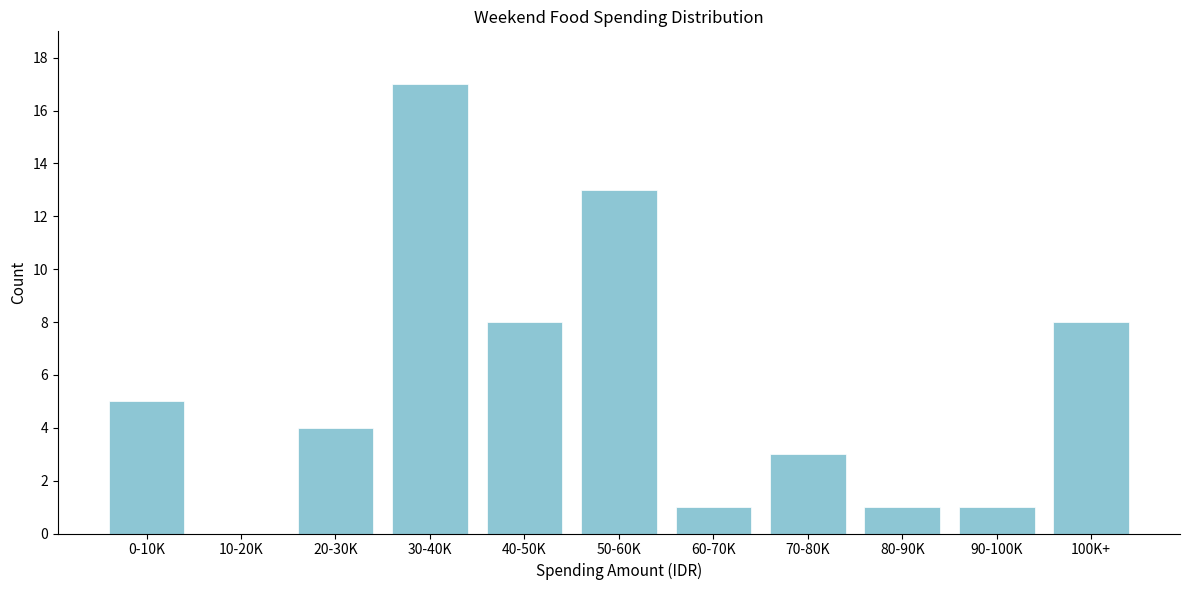

Reading left to right, extract all data points from this chart.

0-10K=5	10-20K=0	20-30K=4	30-40K=17	40-50K=8	50-60K=13	60-70K=1	70-80K=3	80-90K=1	90-100K=1	100K+=8